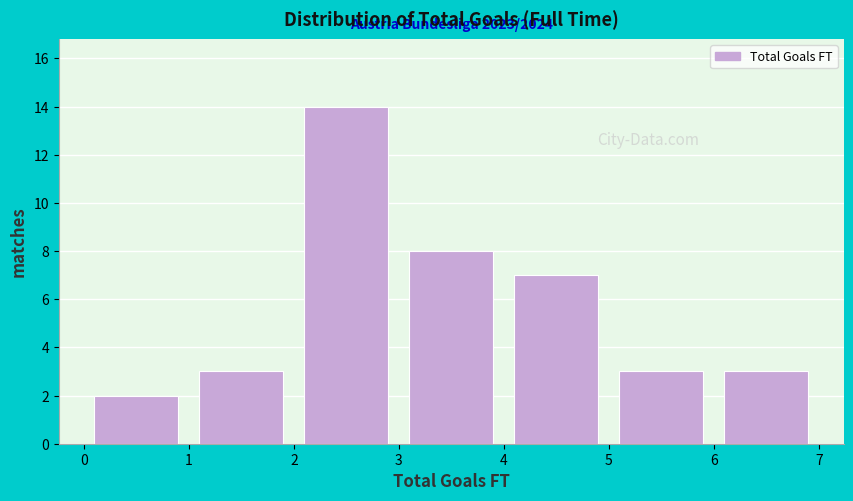

Which range on the x-axis has the tallest bar?

2 to 3